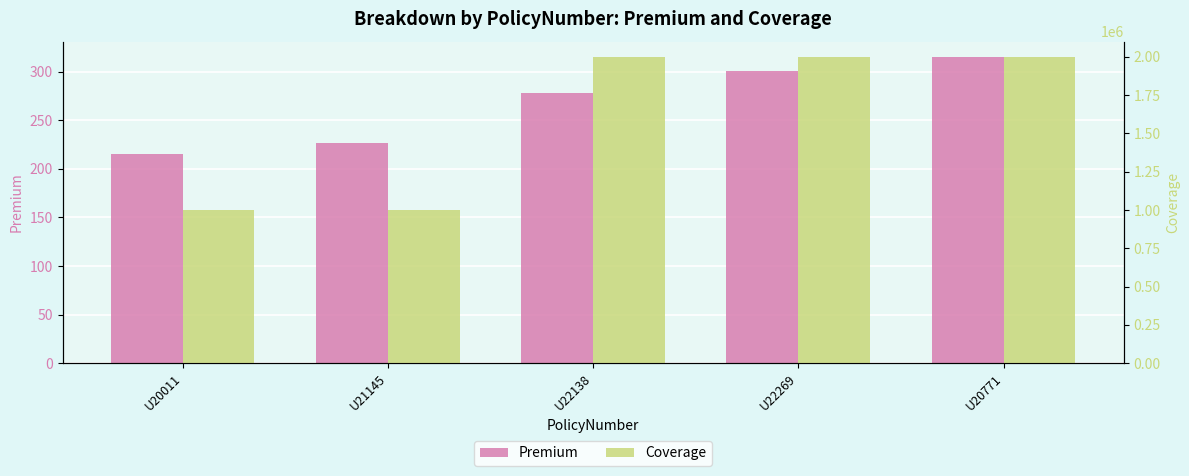

The value of Coverage at U20771 is 2000000. True or false?

True